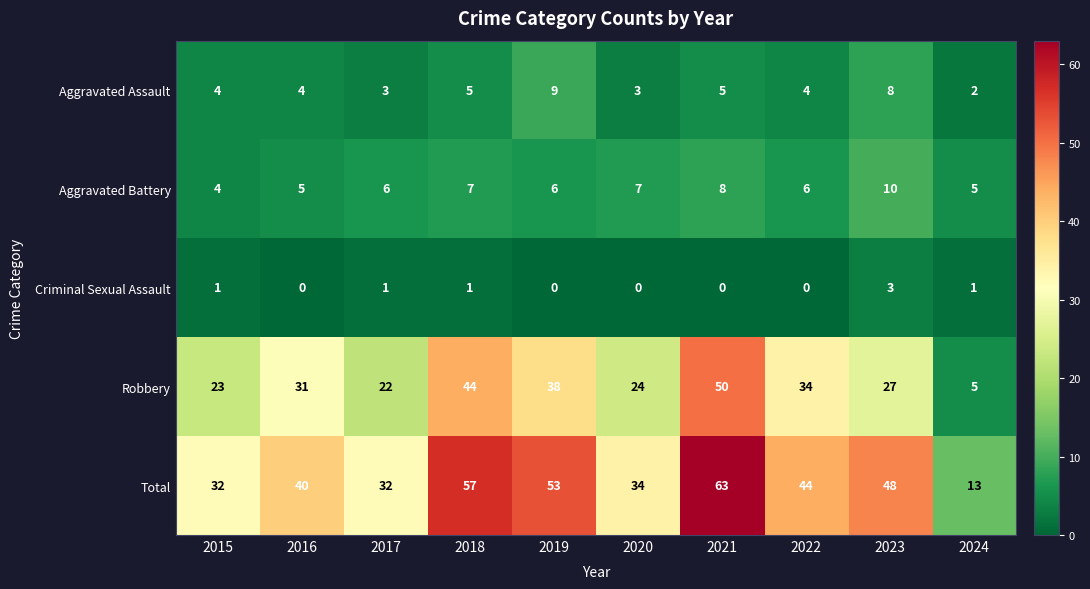

The value of Total at 2015 is 10. True or false?

False